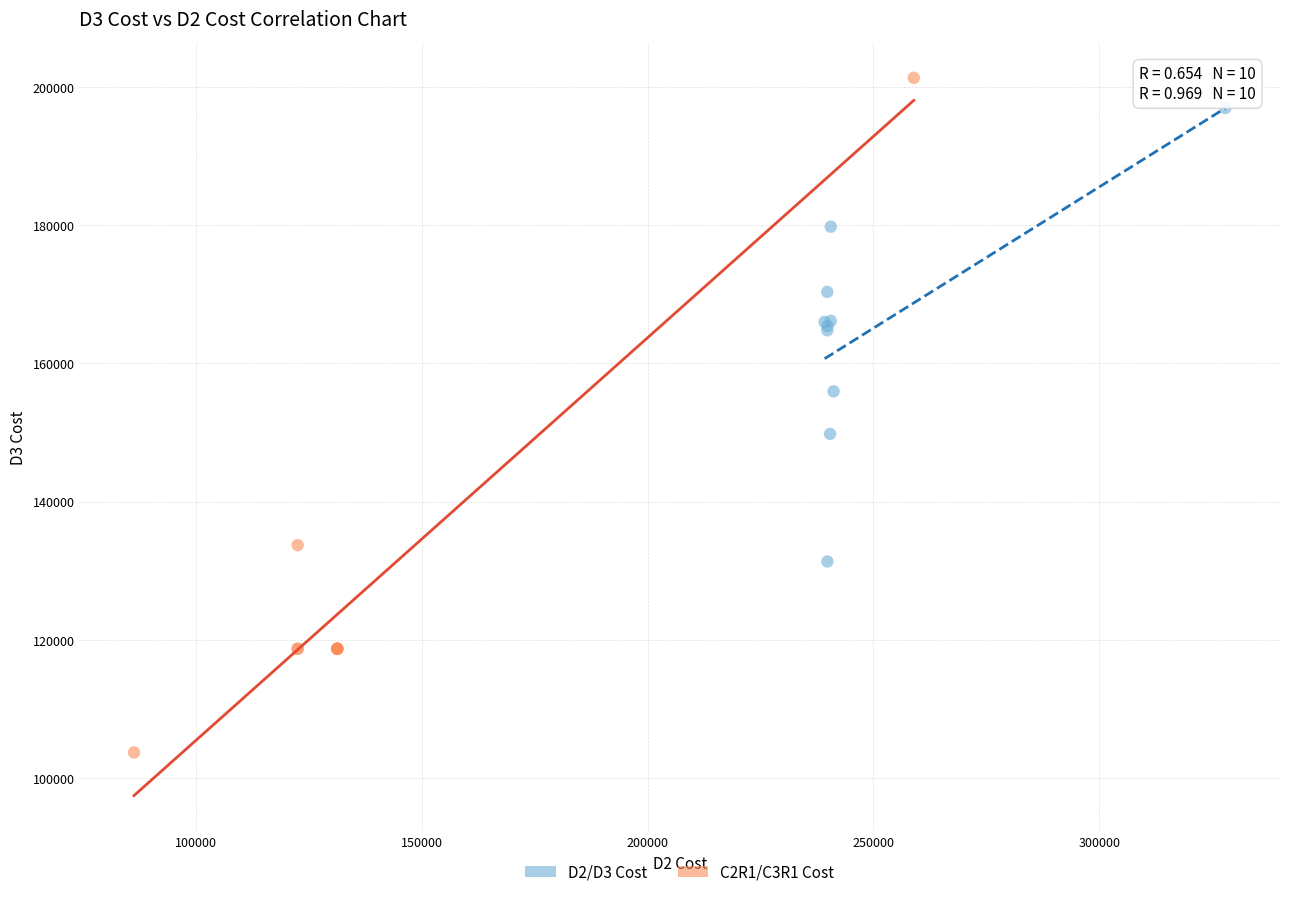

What are all the series names shown in the legend?

D2/D3 Cost, C2R1/C3R1 Cost